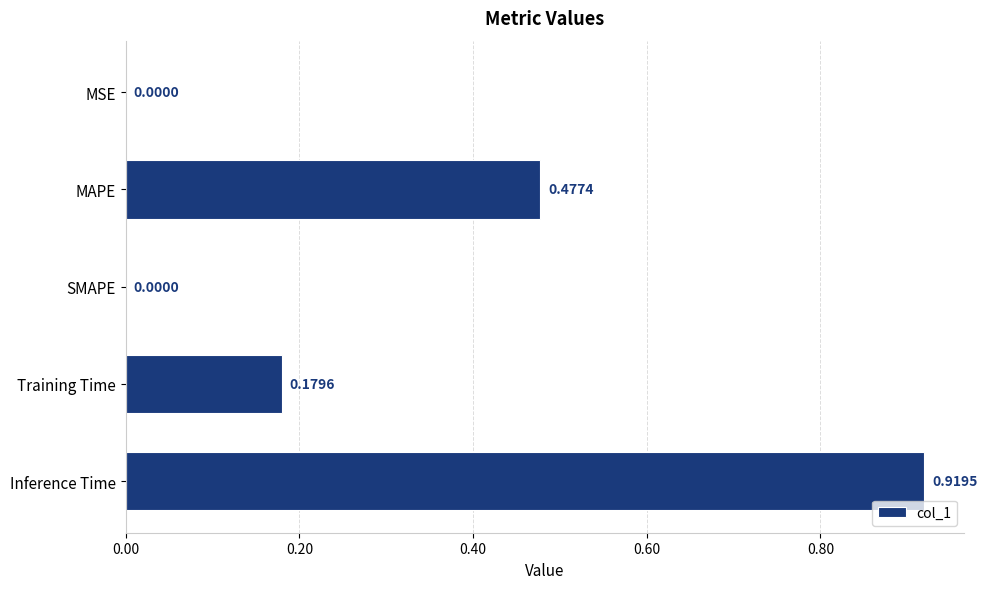

What is the sum of the values at Inference Time and Training Time?

1.1